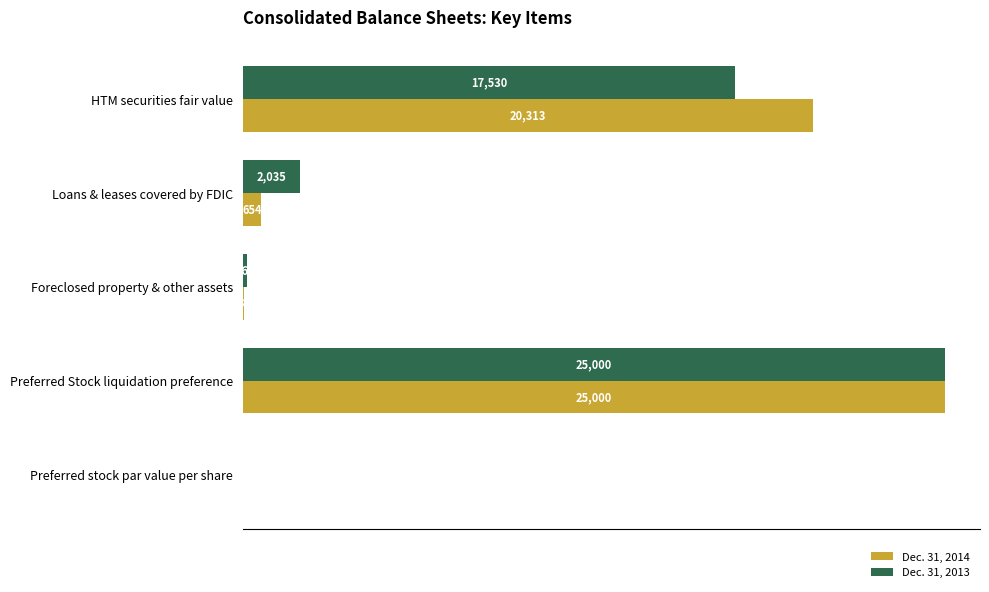

At which label is Dec. 31, 2013 closest to 12502?

HTM securities fair value